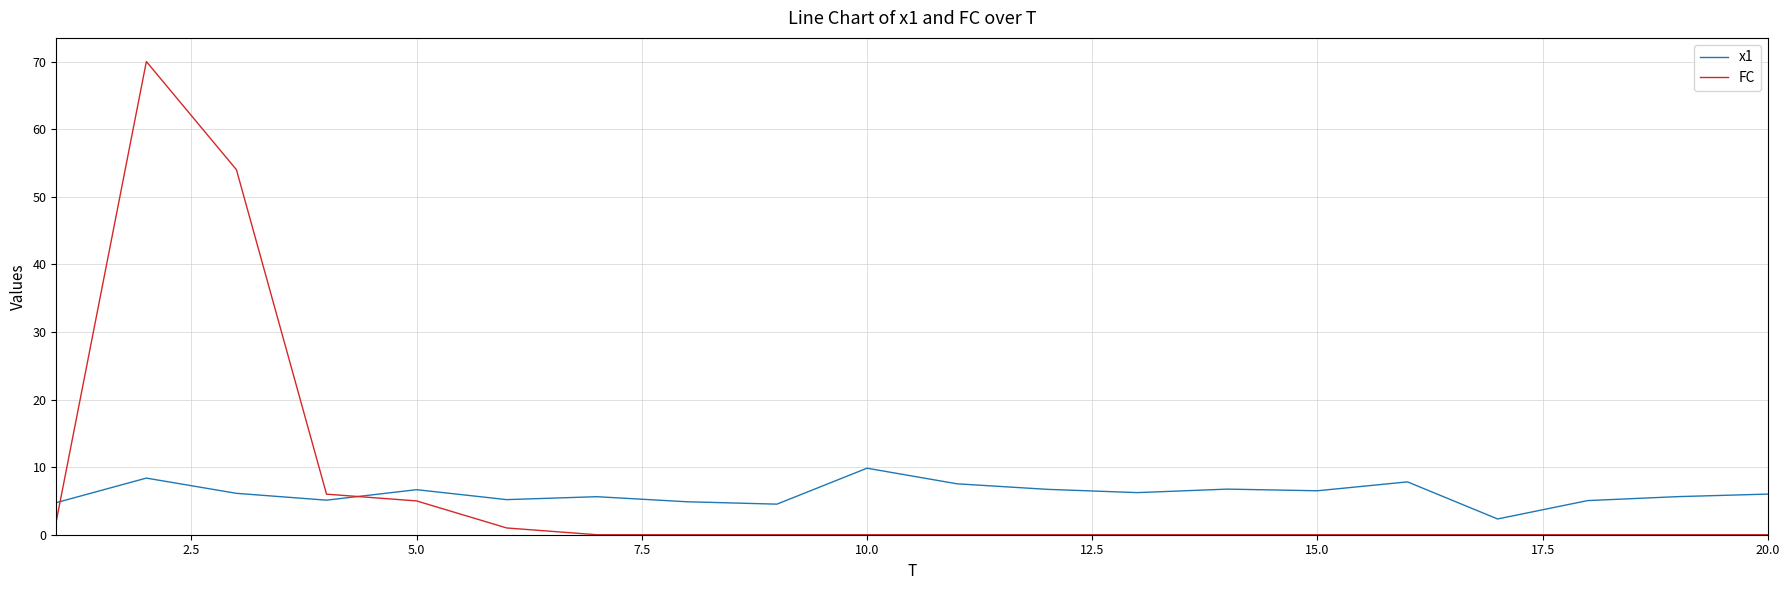

What is the difference between the maximum and minimum values in the x1 series?

7.5